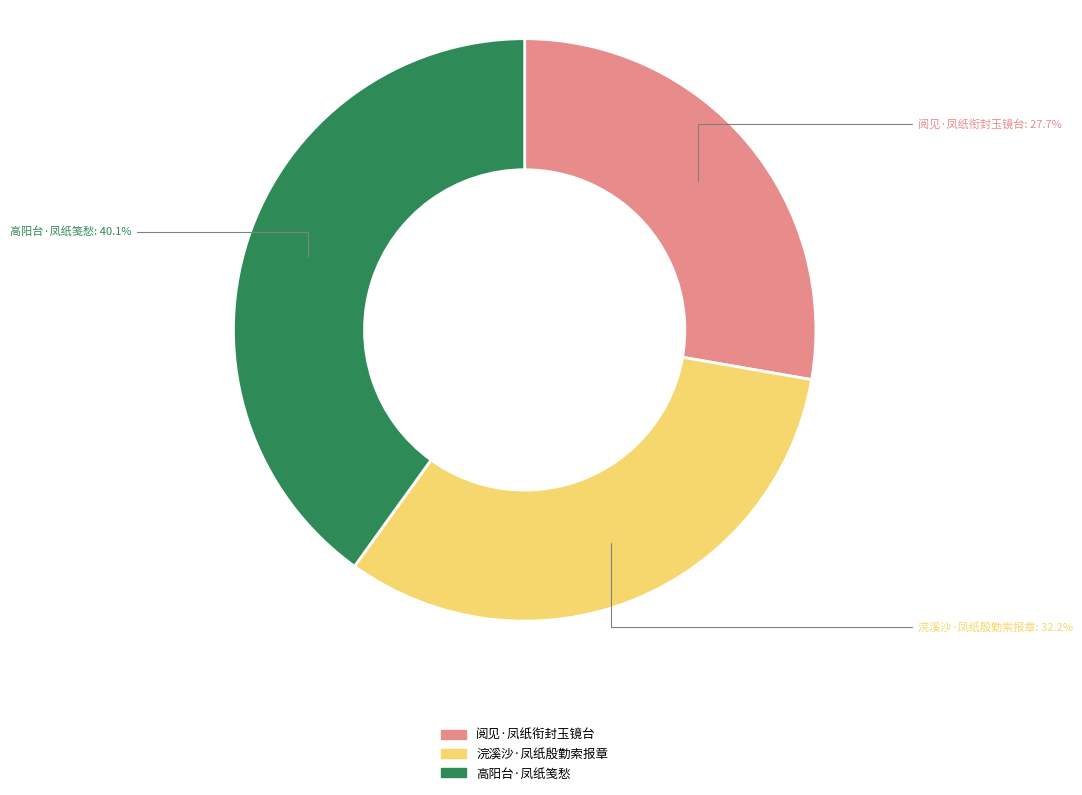

What is the largest slice in the pie chart?

高阳台·凤纸笺愁